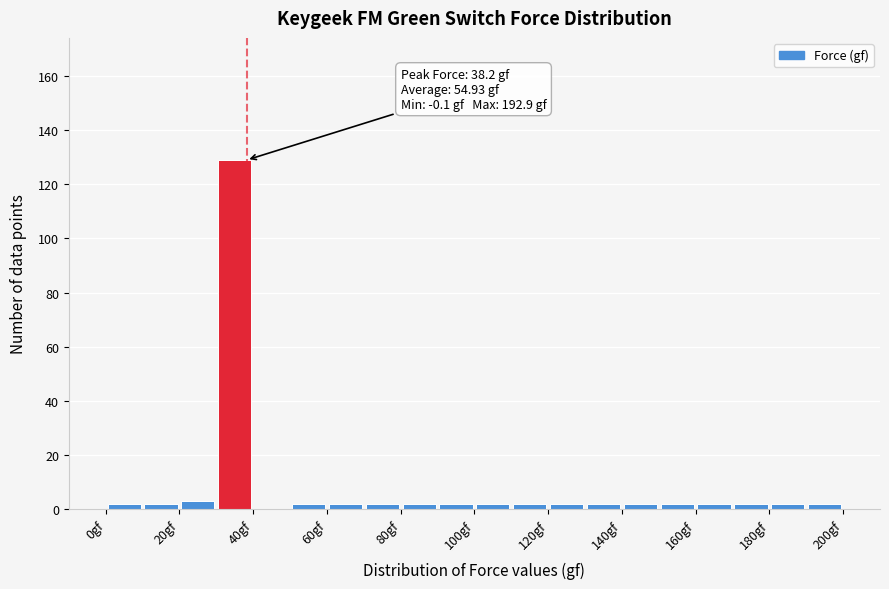

Which range on the x-axis has the tallest bar?

30 to 40